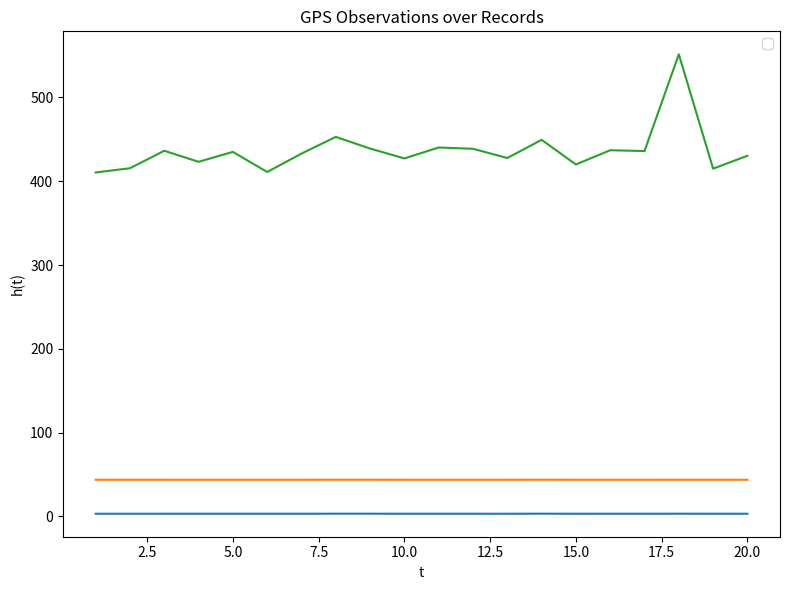

Where is _observation_gps_longitude nearest to the value 43?

16